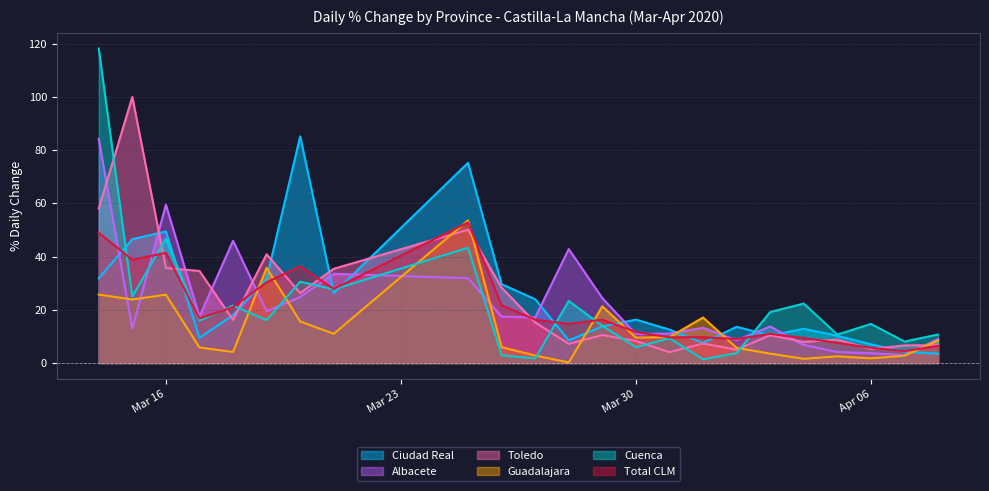

What is the maximum value for Ciudad Real?

85.2